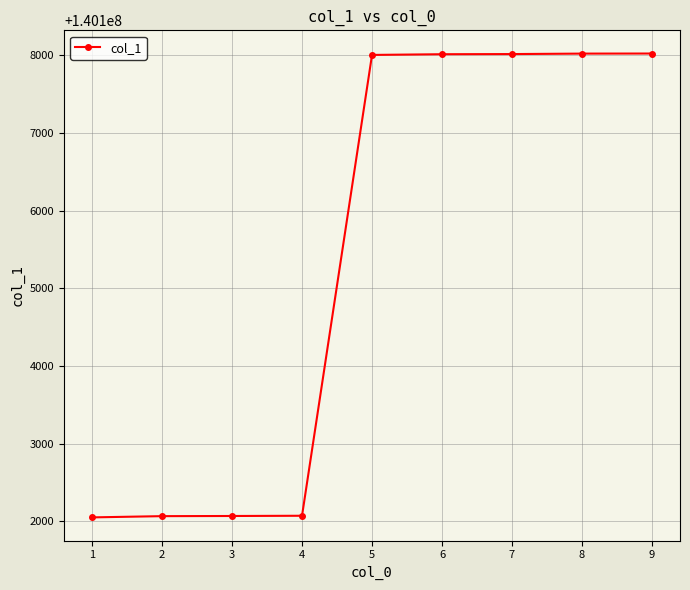

The value at 1 is 140102052. True or false?

True